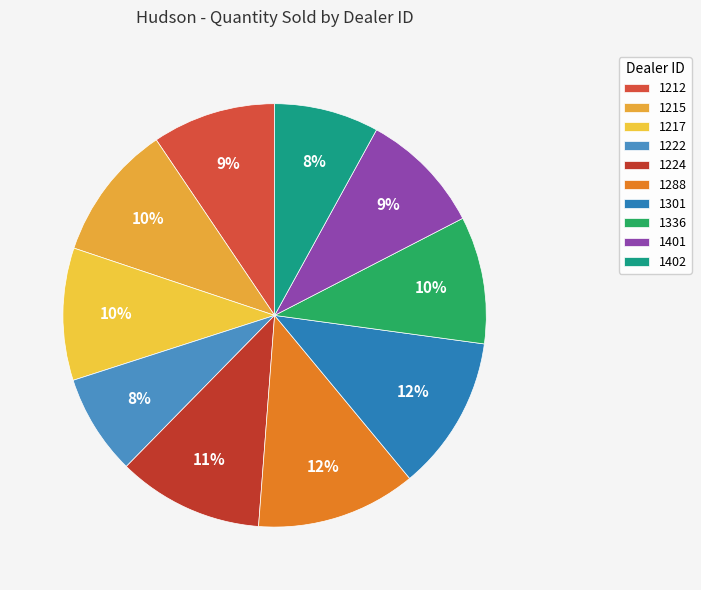

The 1301 slice represents 23% of the pie. True or false?

False